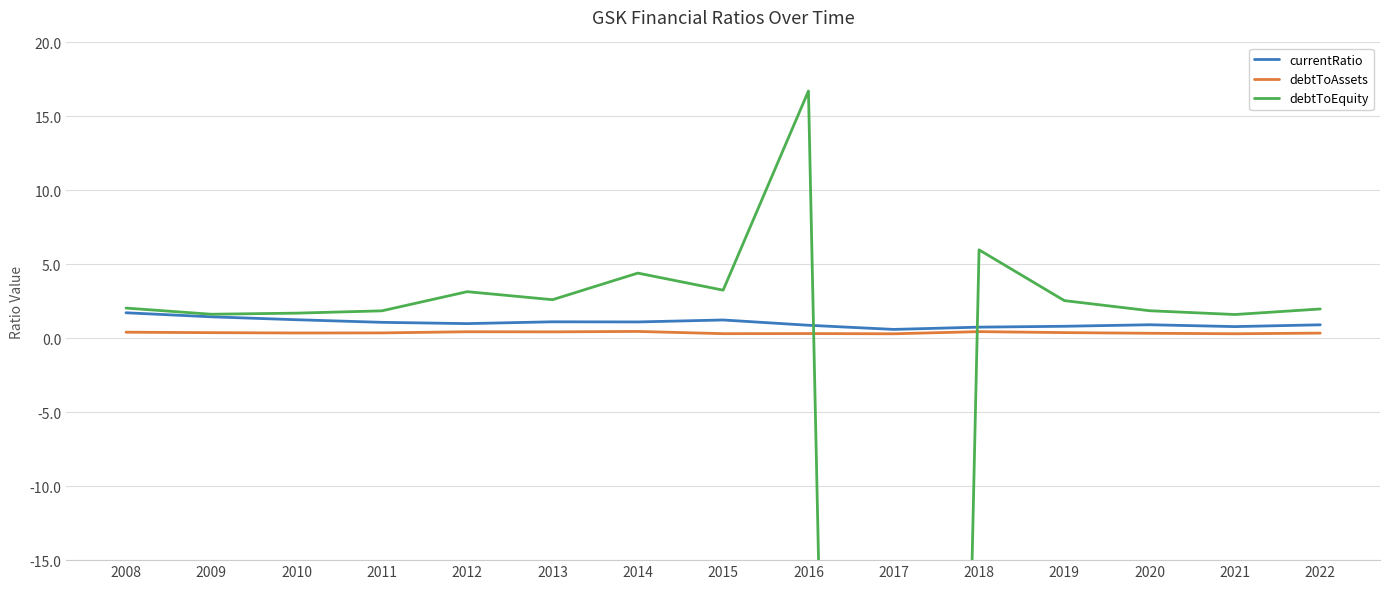

Between 2018 and 2010, which is larger?

2010